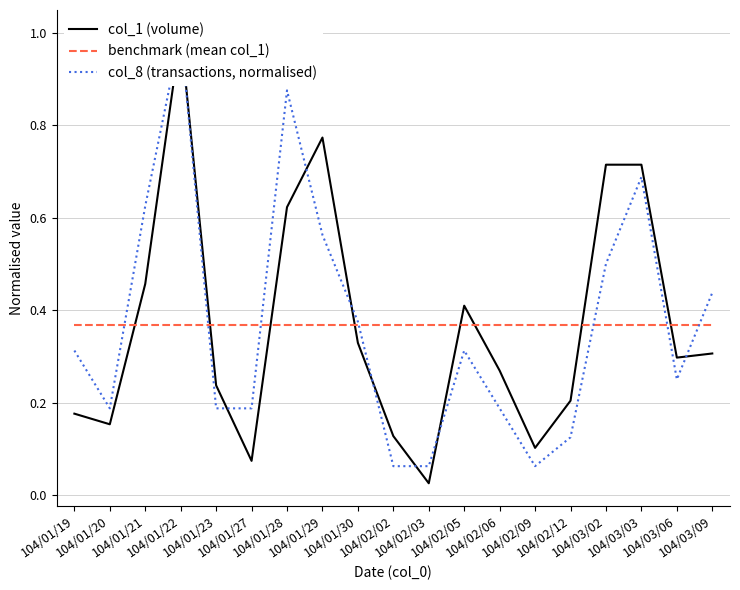

How many interior local valleys does the col_1 (volume) series have?

5